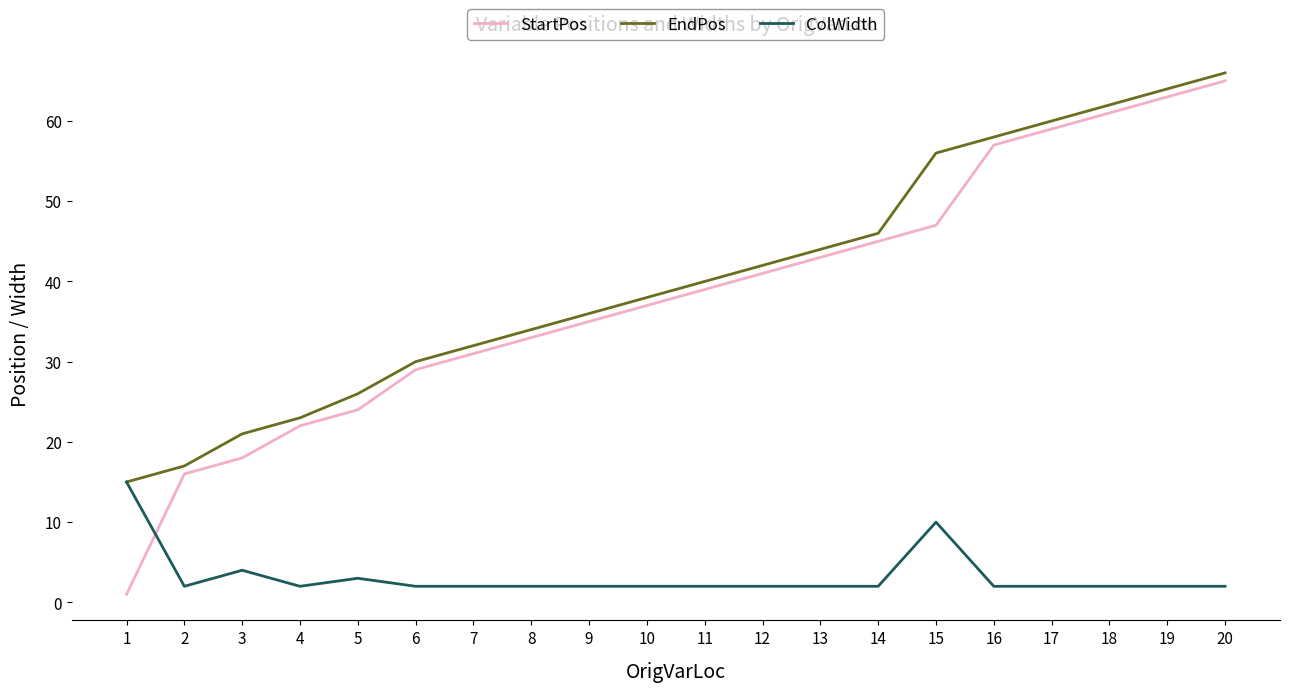

How many series are shown in this chart?

3